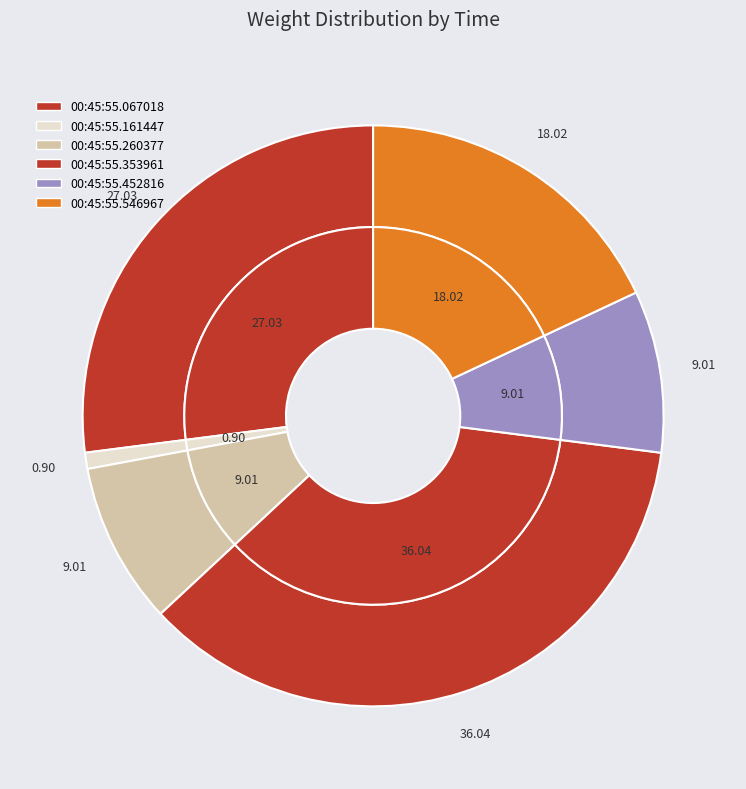

How many slices are in this pie chart?

6